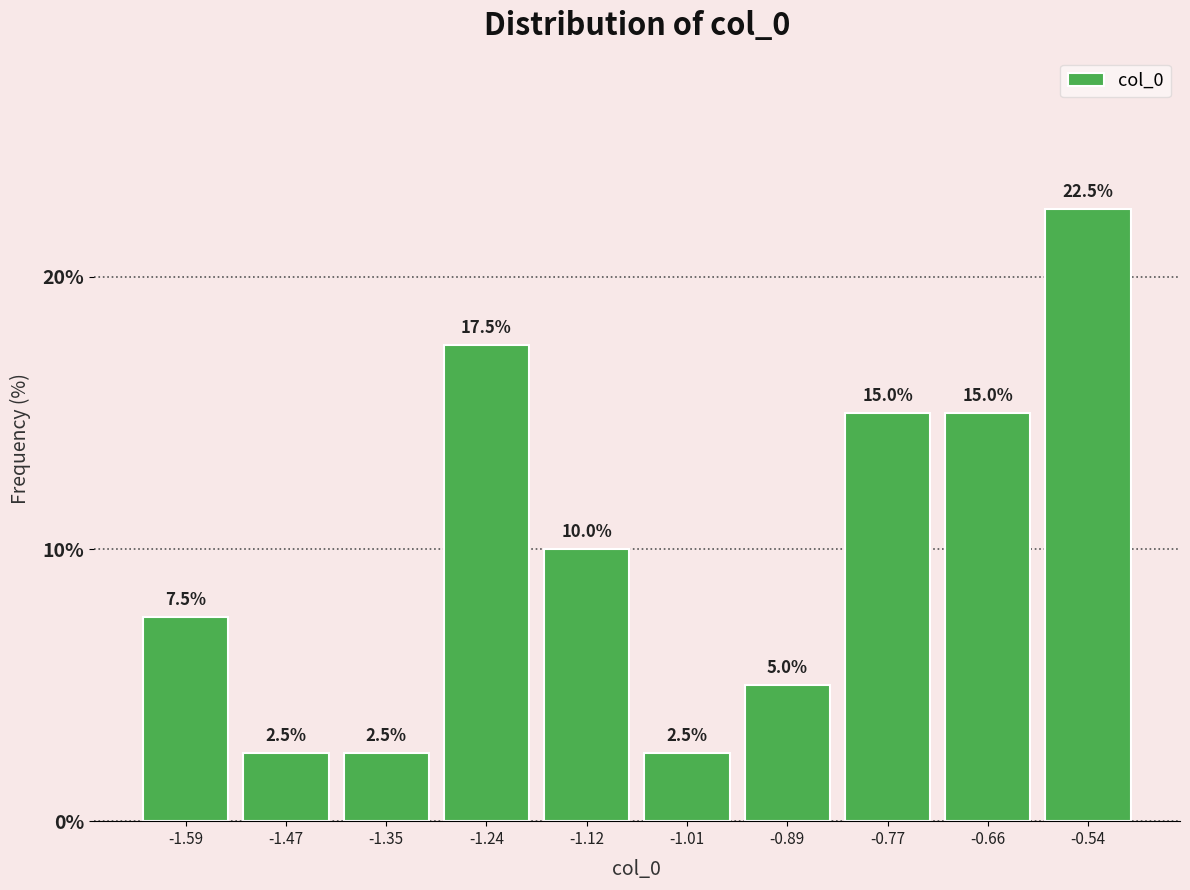

Reading left to right, transcribe this chart: for each bar, give the range it covers on the x-axis and its height. The bar edges are not printed on the chart, so give them approximately, as read against the axis.

-1.64 to -1.52: 7.5
-1.52 to -1.42: 2.5
-1.42 to -1.30: 2.5
-1.30 to -1.18: 17.5
-1.18 to -1.06: 10.0
-1.06 to -0.94: 2.5
-0.94 to -0.84: 5.0
-0.84 to -0.72: 15.0
-0.72 to -0.60: 15.0
-0.60 to -0.48: 22.5